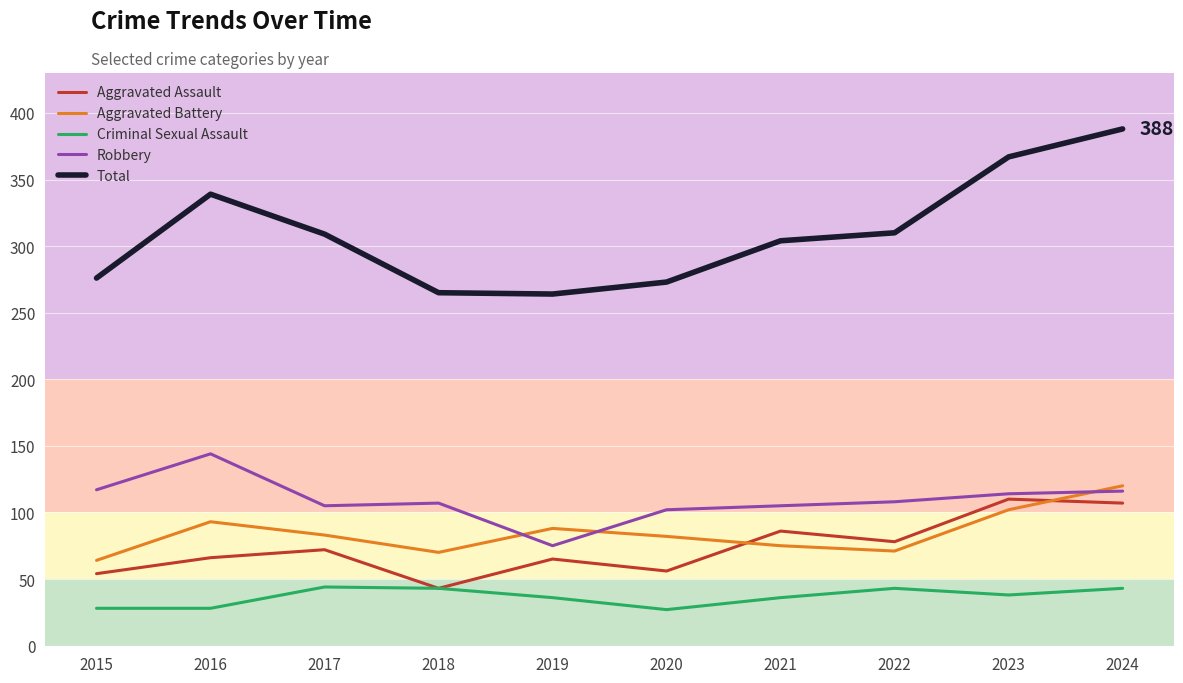

What is the average value of the Aggravated Battery series?

85